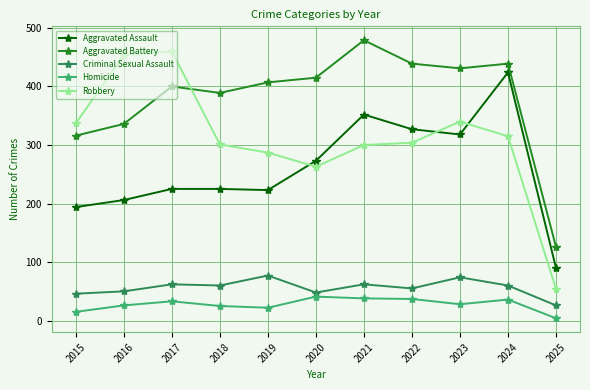

Rank the series by their maximum value, from lowest to highest.

Homicide, Criminal Sexual Assault, Aggravated Assault, Robbery, Aggravated Battery